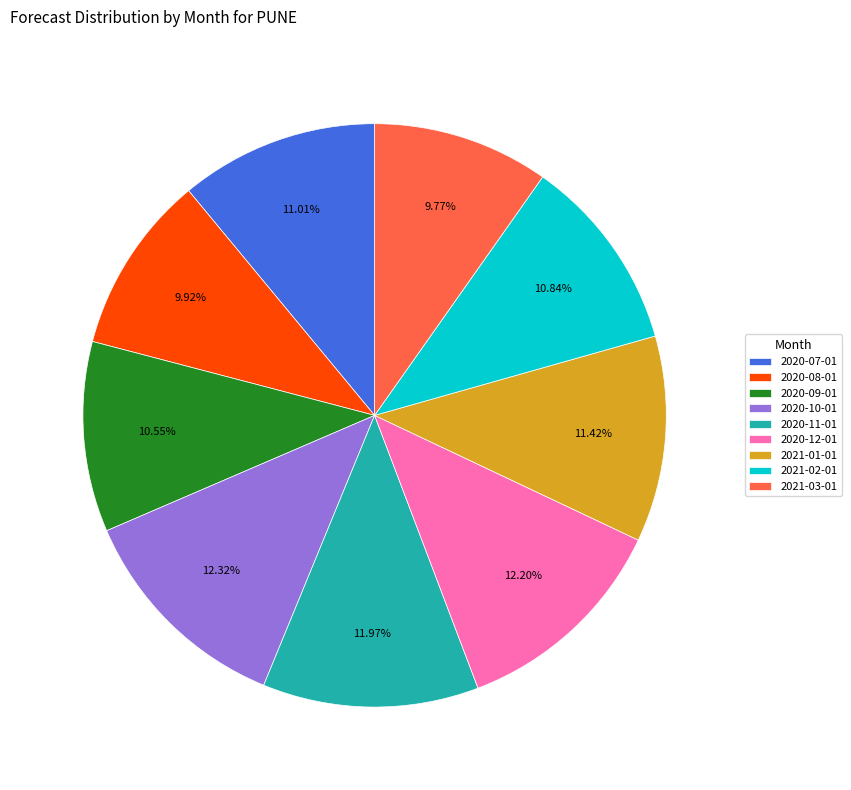

To the nearest percent, what percentage of the pie is 2020-08-01?

10%